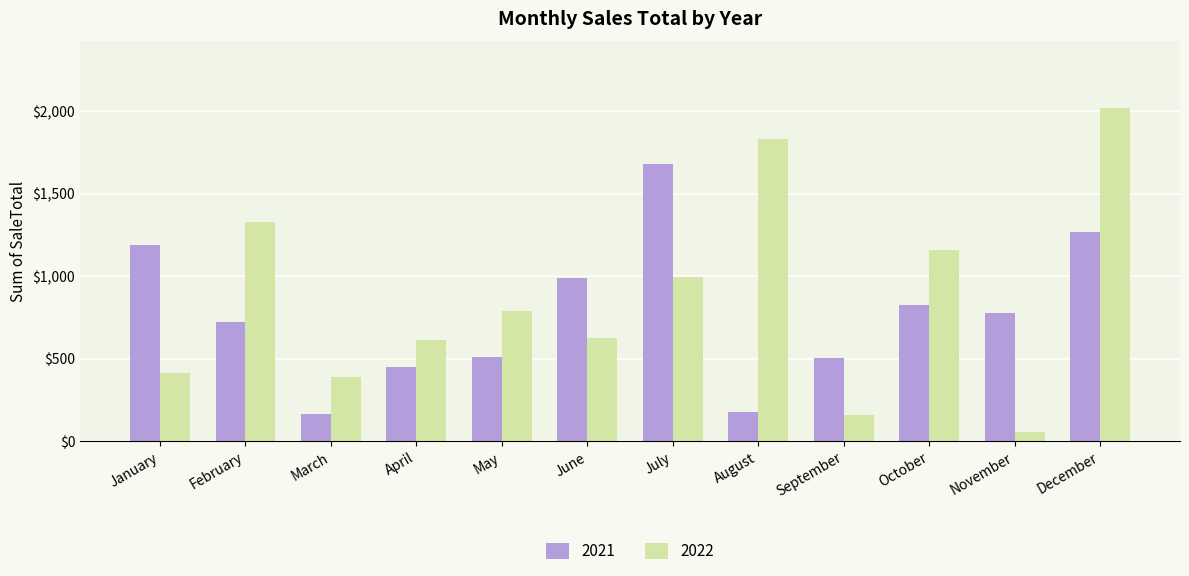

How many values in the 2021 series are below 778?

6